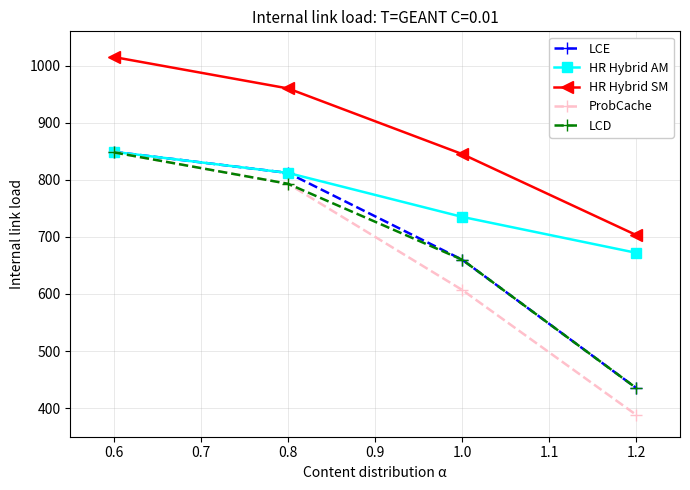

What is the approximate value of HR Hybrid SM at 0.6, to the nearest 10?

1020